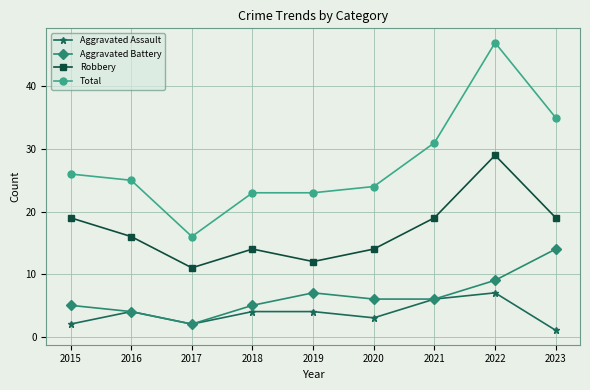

Which label corresponds to the largest value in the chart?

2022